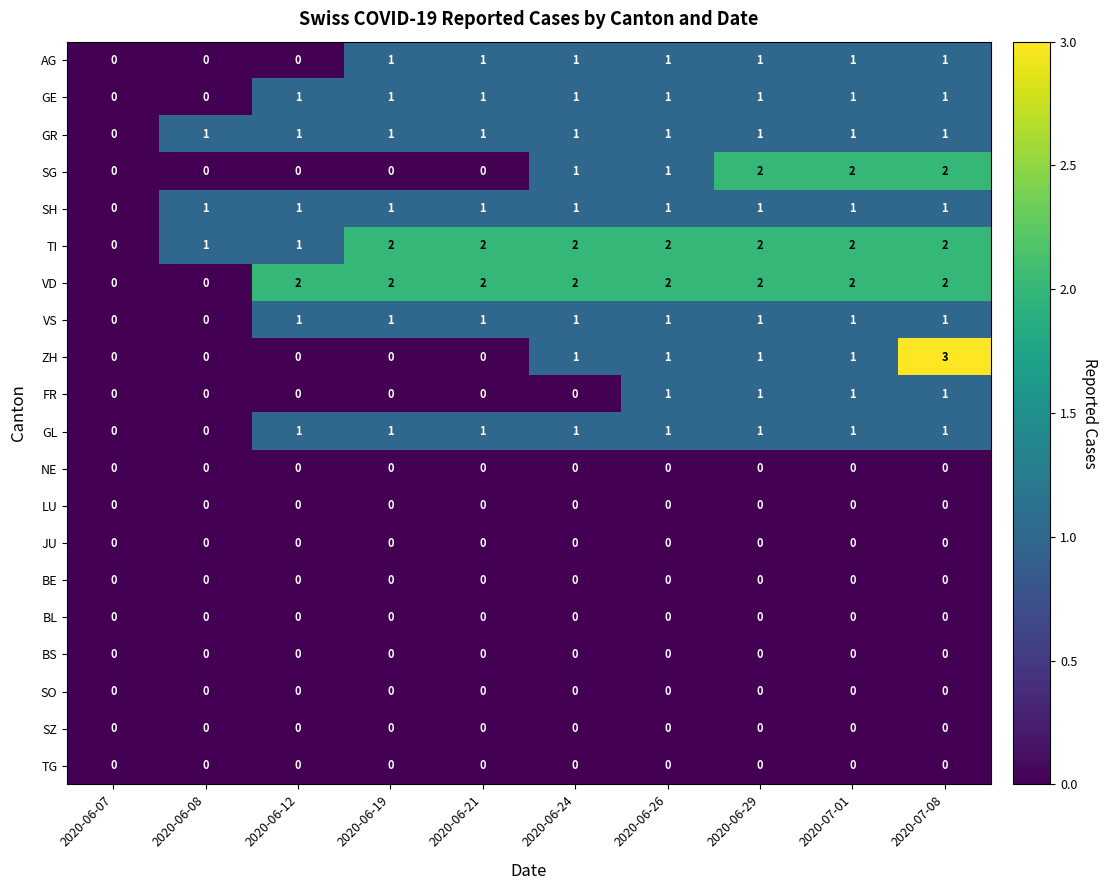

At which category is the sum across all series the highest?

2020-07-08